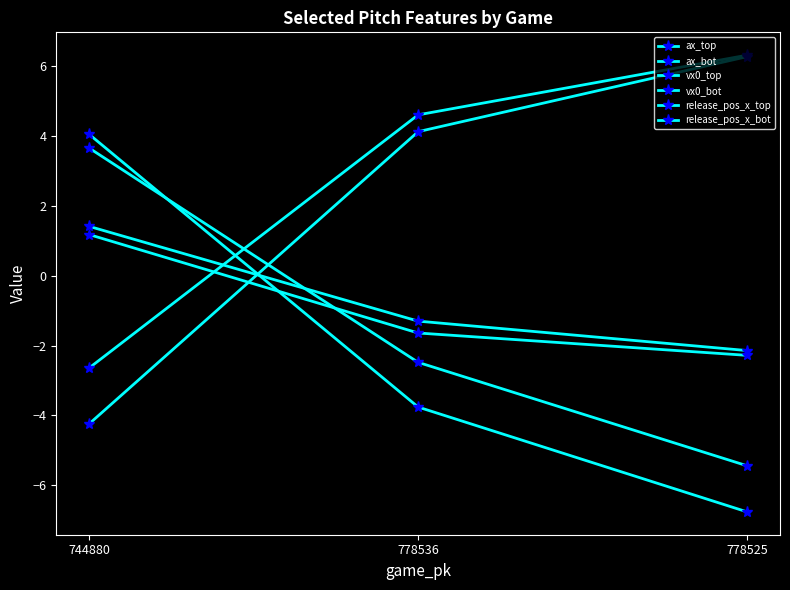

How many lines are shown in the chart?

6